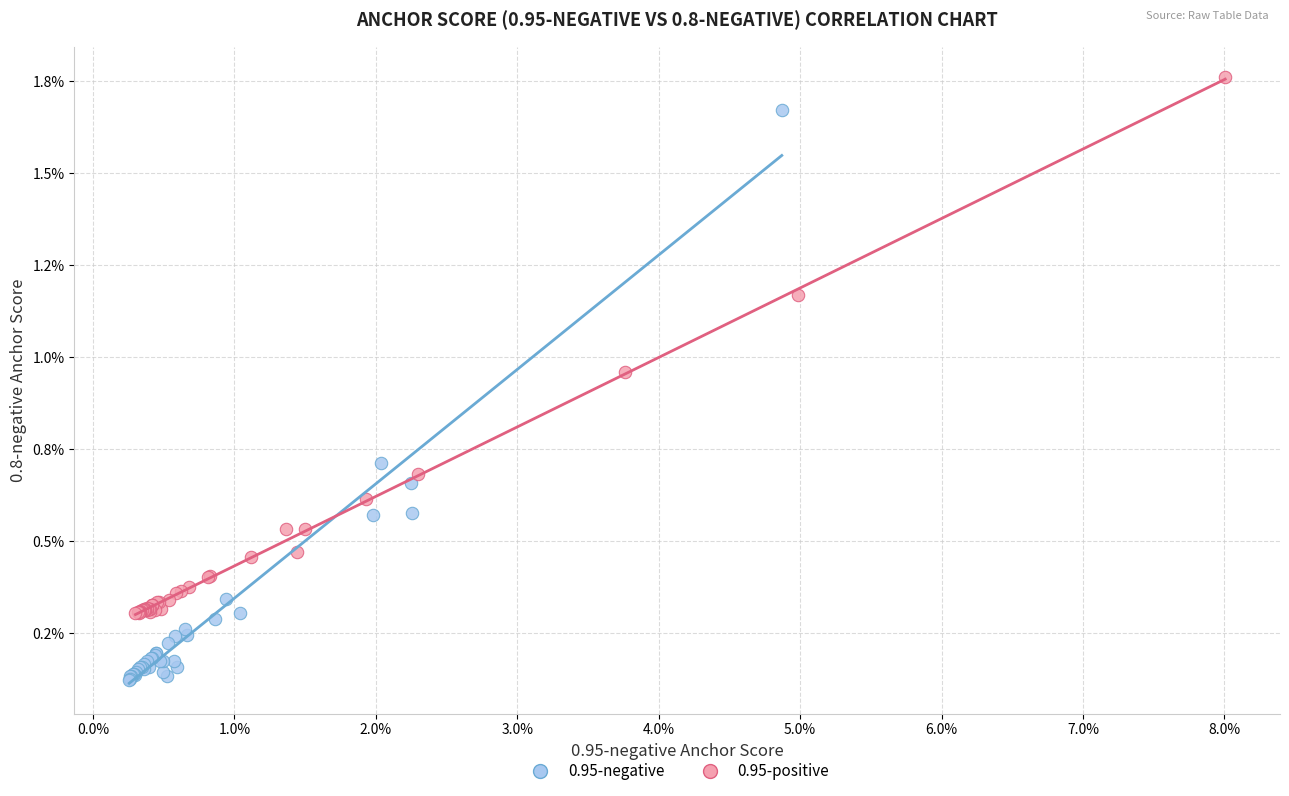

Which series contains the highest Y value?

0.95-positive